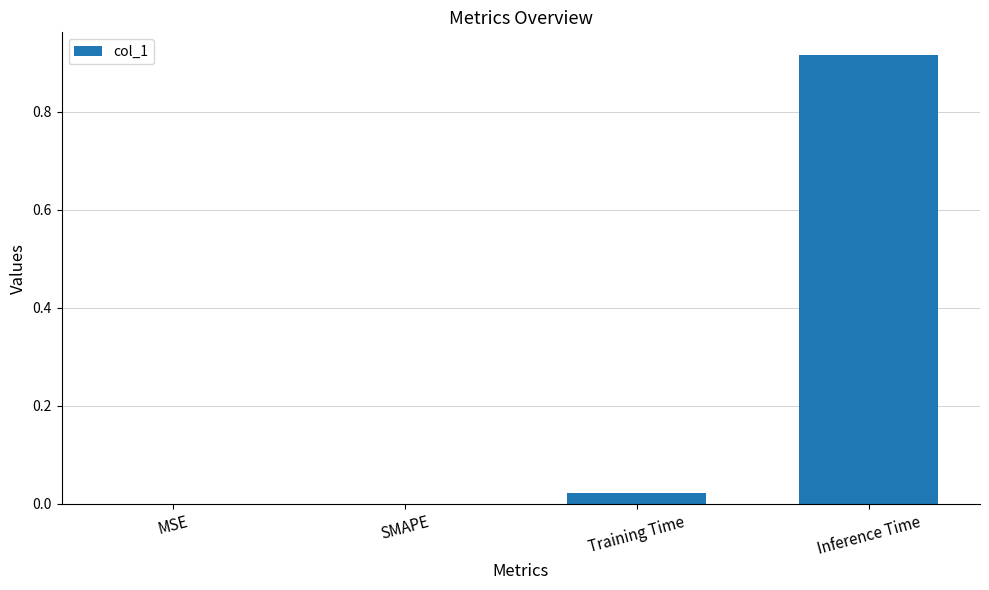

Which has a higher value, Inference Time or SMAPE?

Inference Time